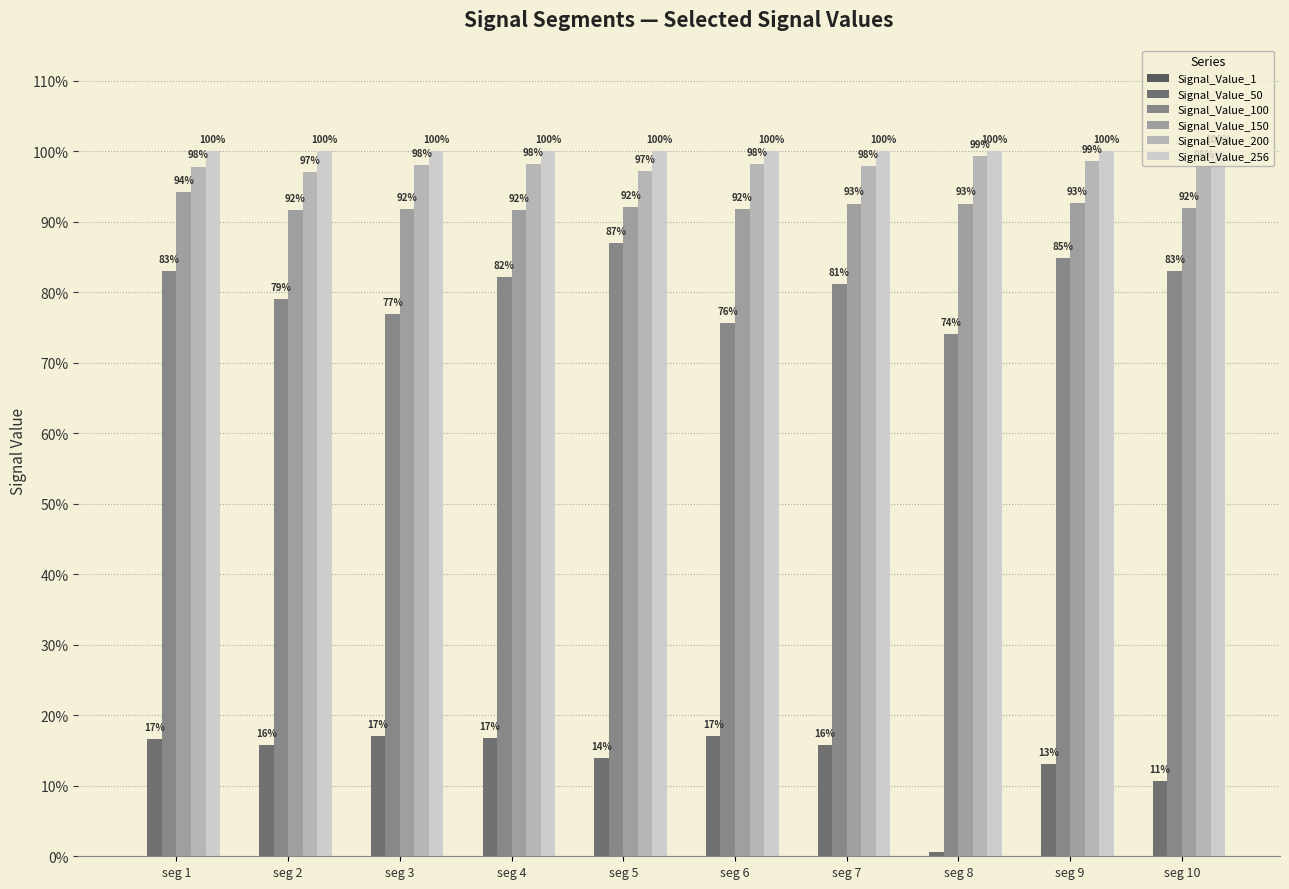

Are the bars grouped side by side (vs. stacked)?

Yes